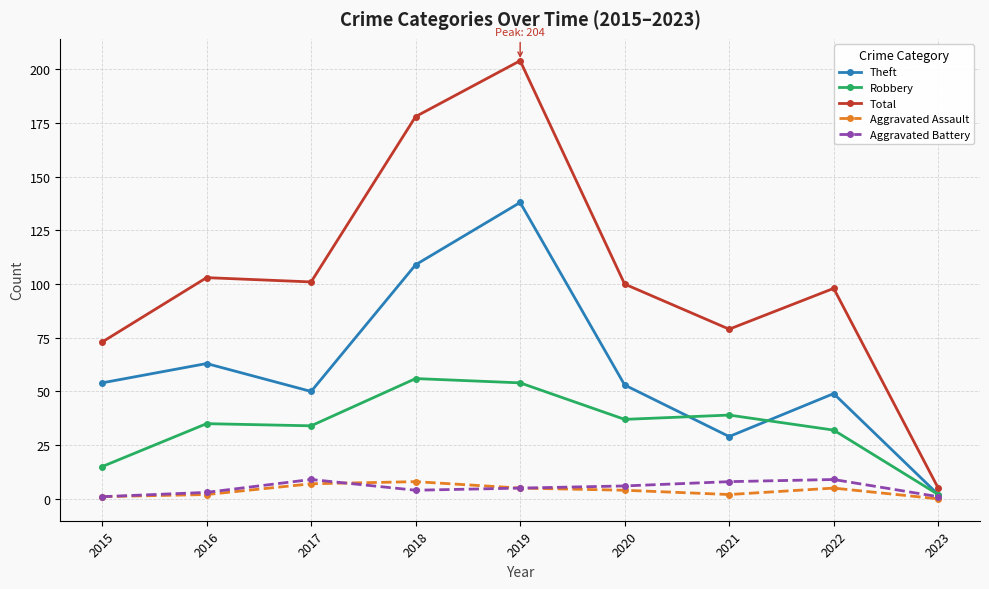

In Total, how many points are higher than both neighbors (excluding endpoints)?

3